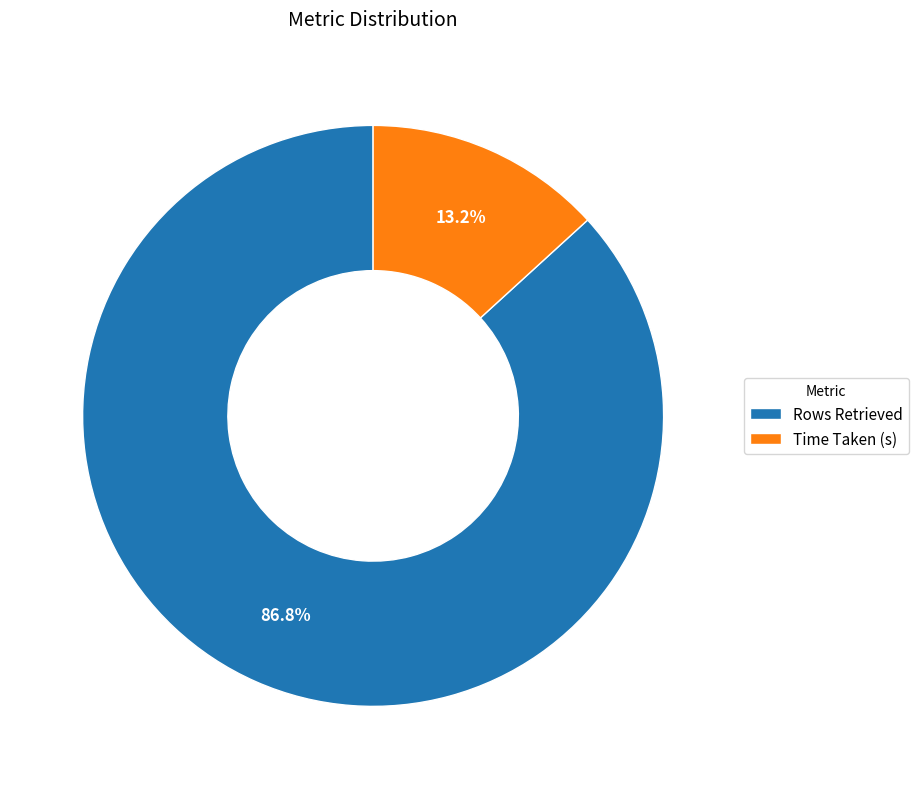

Rank the categories by value from highest to lowest.

Rows Retrieved, Time Taken (s)